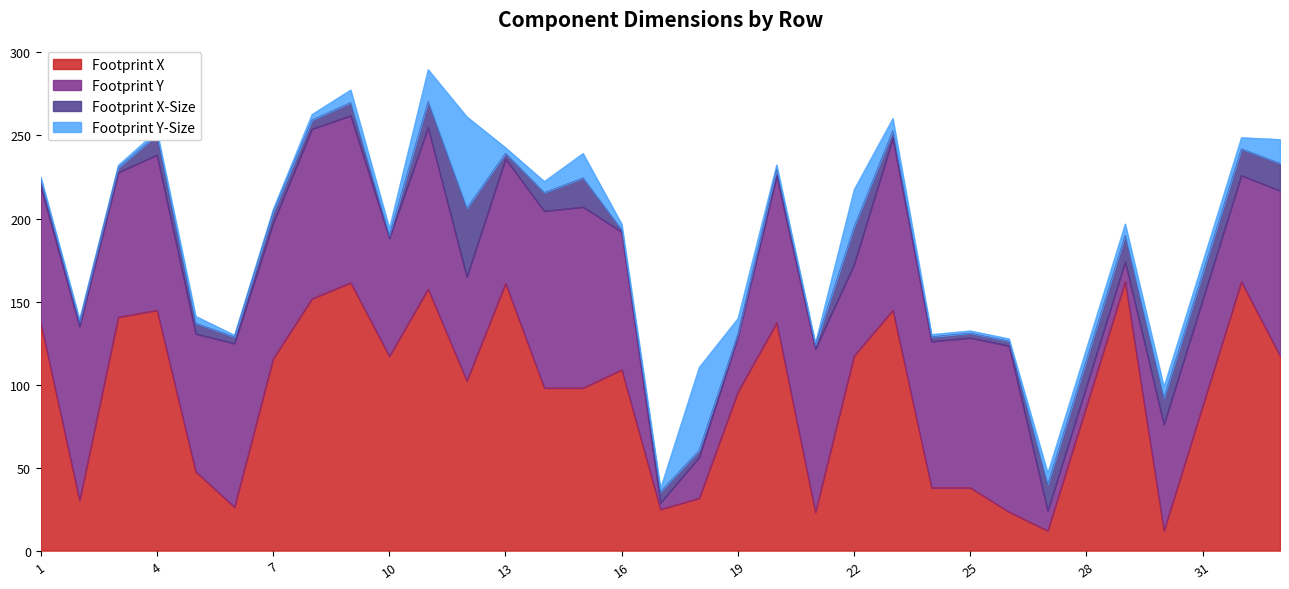

The Footprint Y series shows 97.2 at 11. True or false?

True